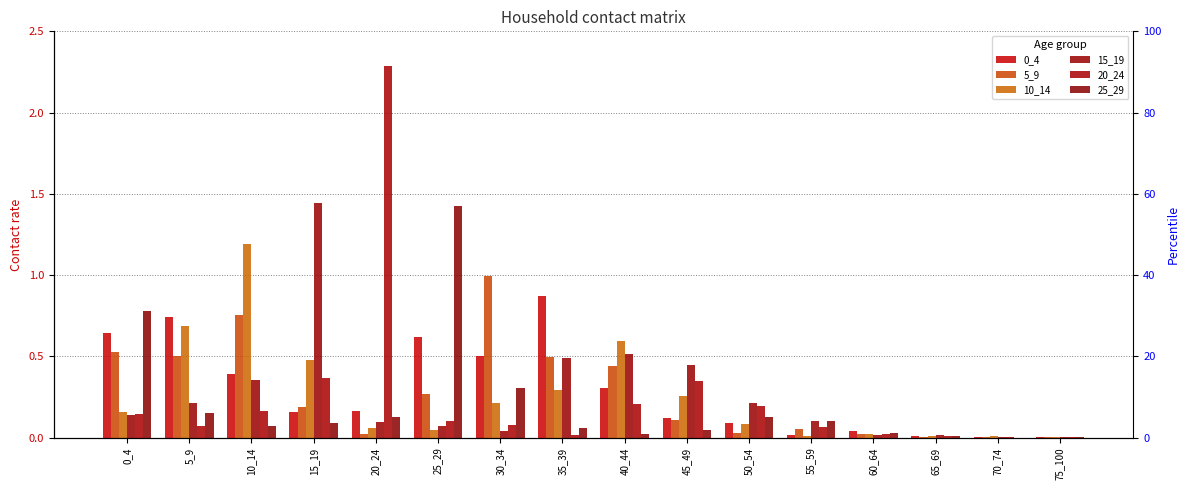

What is the greatest value displayed?

2.3